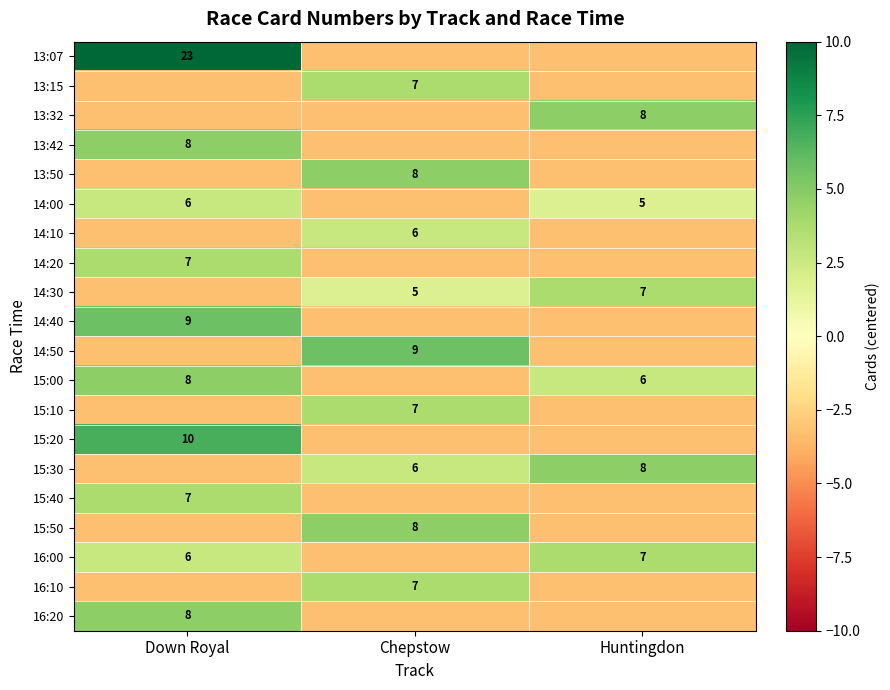

Between Huntingdon and Chepstow, which is larger?

Huntingdon